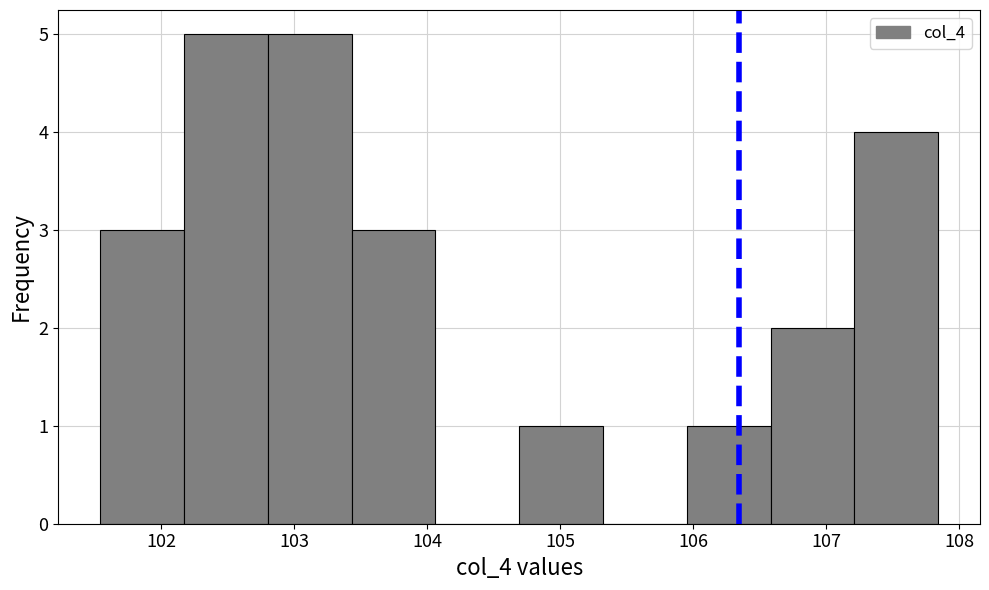

What is the height of the bar covering 102.2 to 102.8 on the x-axis? Neither the bar edges nor the heights are printed on the chart, so give them approximately, as read against the axes.

5